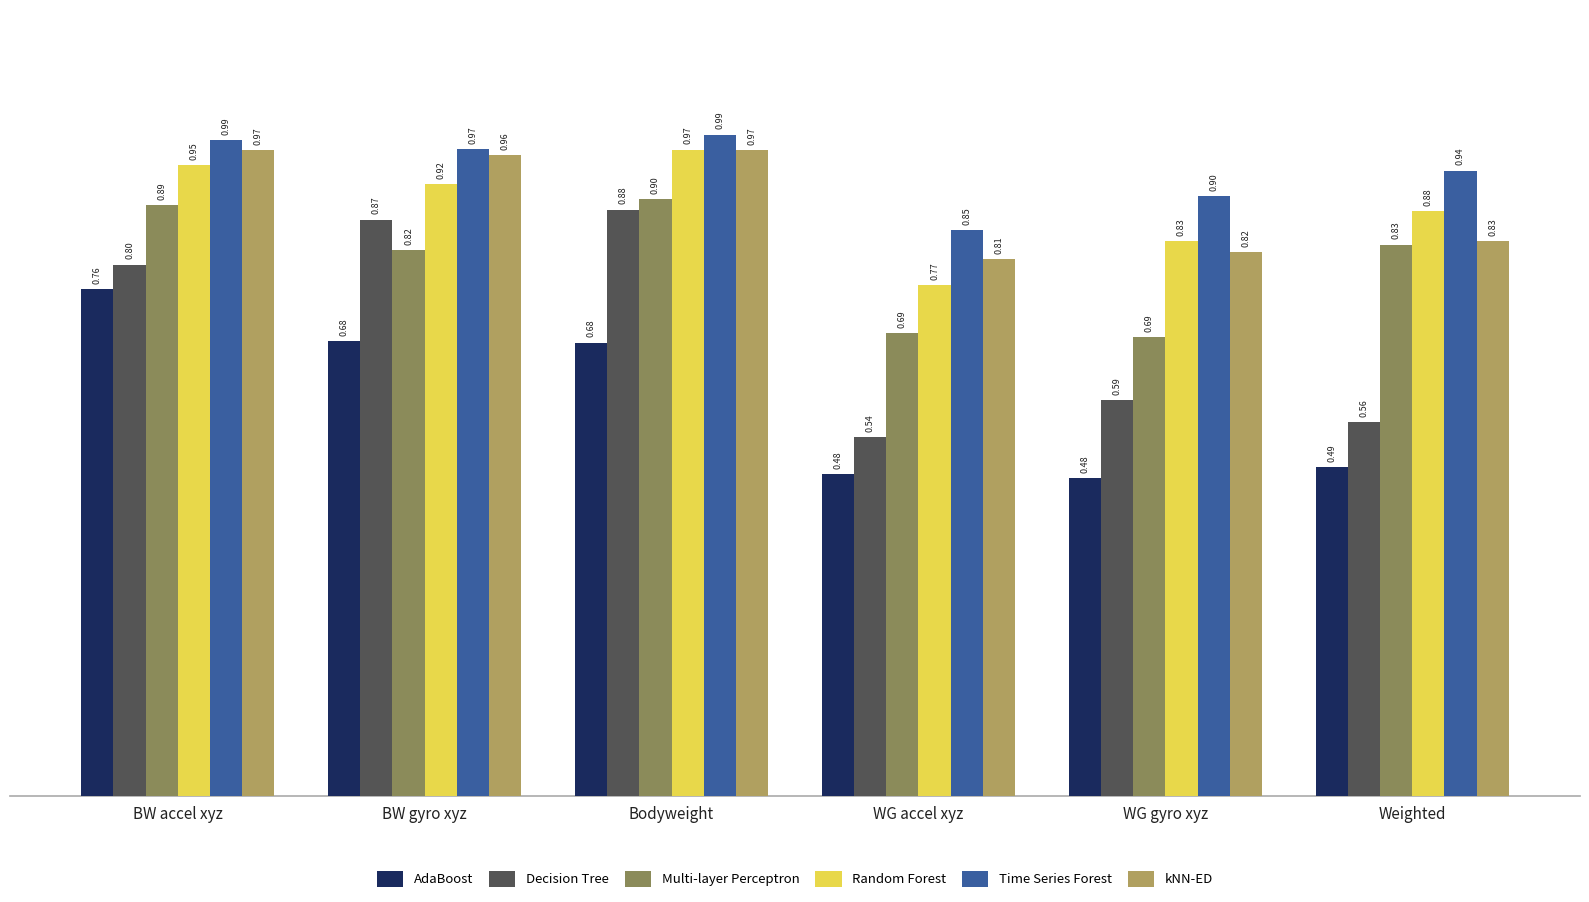

Rank the series at WG gyro xyz from highest to lowest value.

Time Series Forest, Random Forest, kNN-ED, Multi-layer Perceptron, Decision Tree, AdaBoost